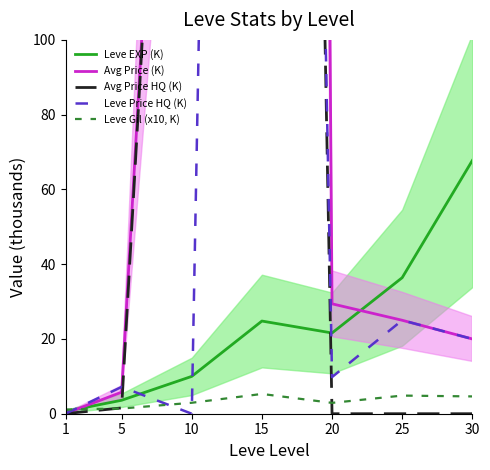

Rank the series by their maximum value, from lowest to highest.

Leve Gil (x10, K), Leve EXP (K), Avg Price HQ (K), Leve Price HQ (K), Avg Price (K)